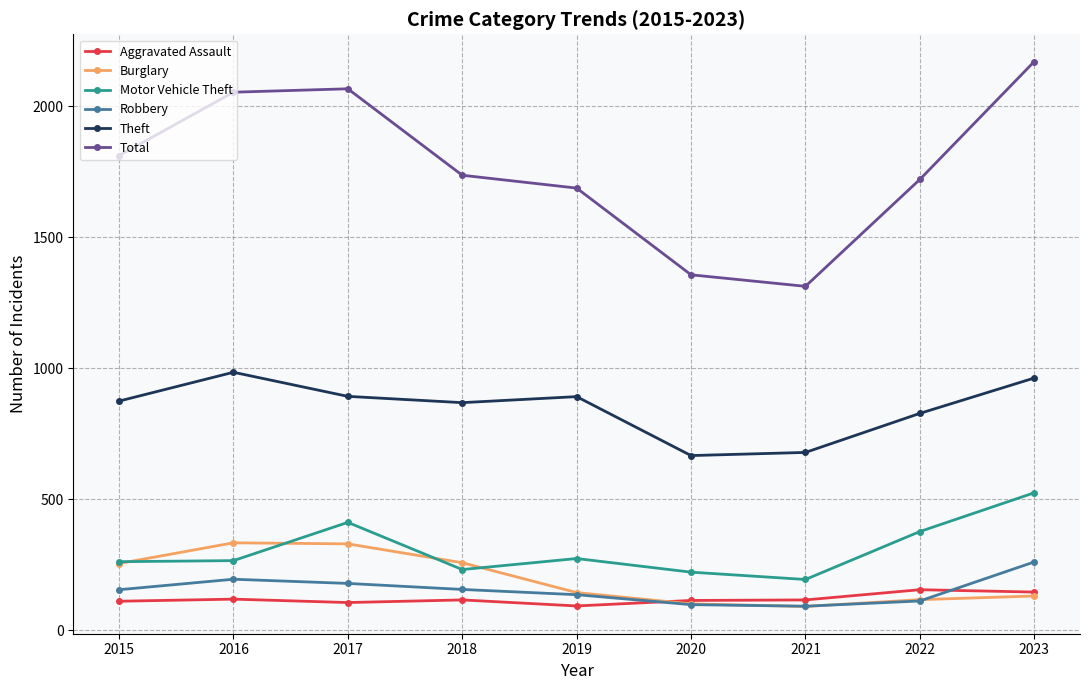

What is the spread (max minus min) of values at 2023?

2040